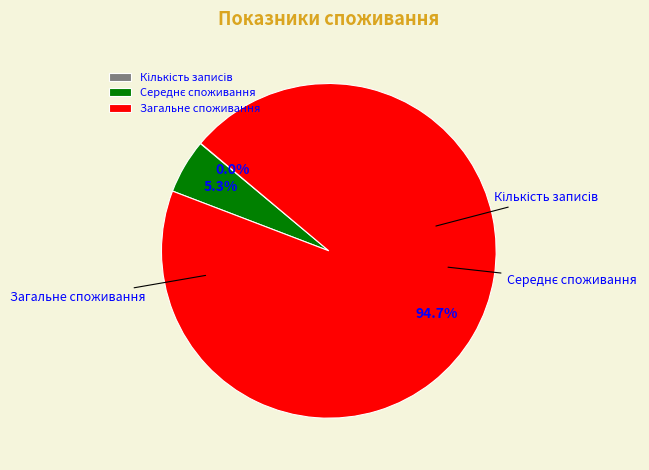

True or false: Кількість записів accounts for 0% of the total.

True